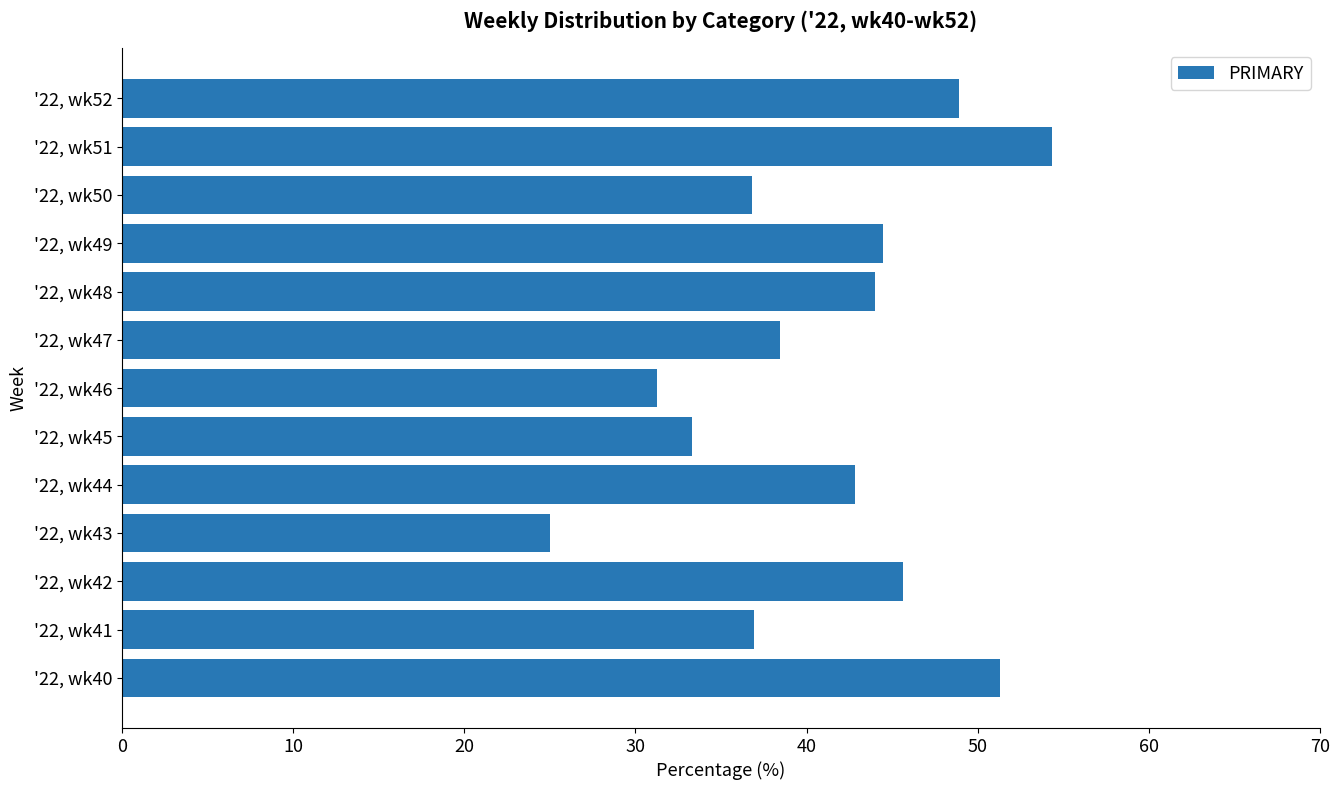

The value at '22, wk43 is 25.0. True or false?

True